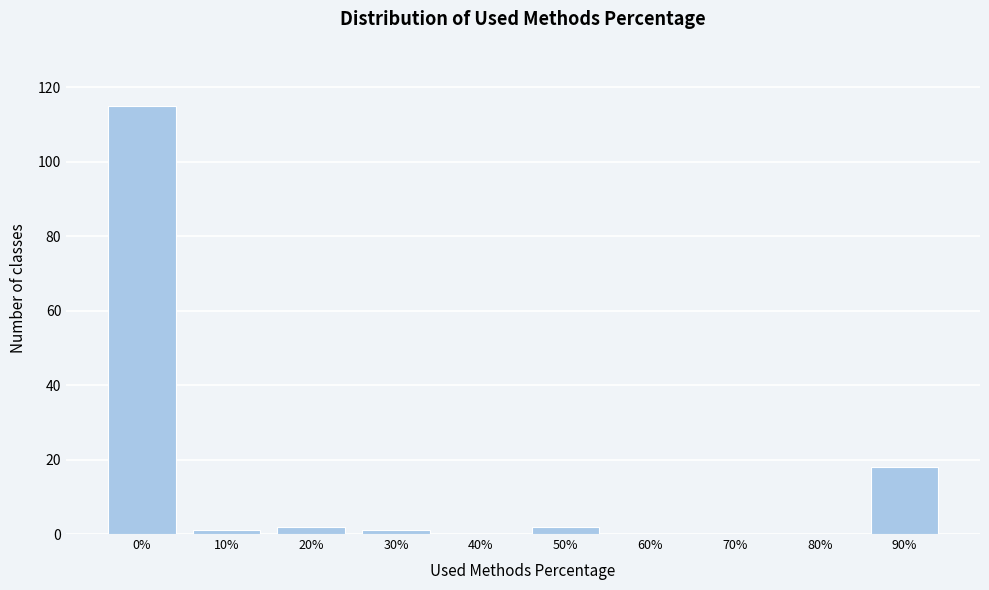

Reading left to right, list all the values displayed in this chart.

0%=115	10%=1	20%=2	30%=1	40%=0	50%=2	60%=0	70%=0	80%=0	90%=18